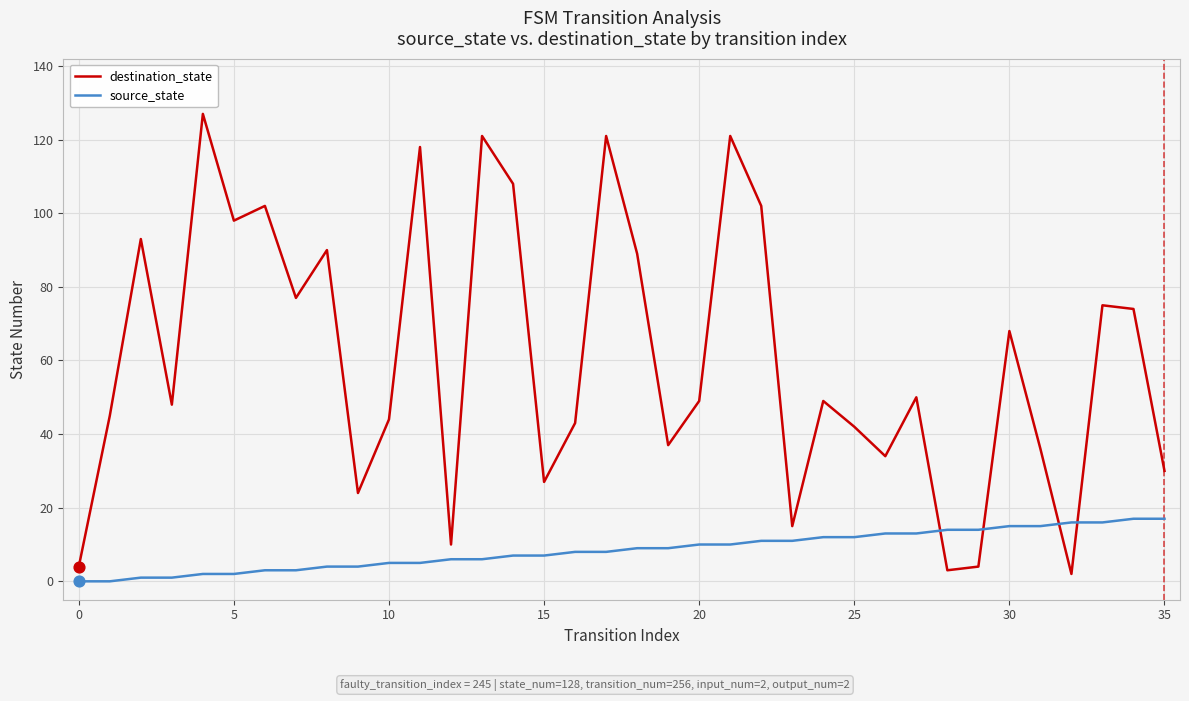

Which series has the widest spread of values?

destination_state